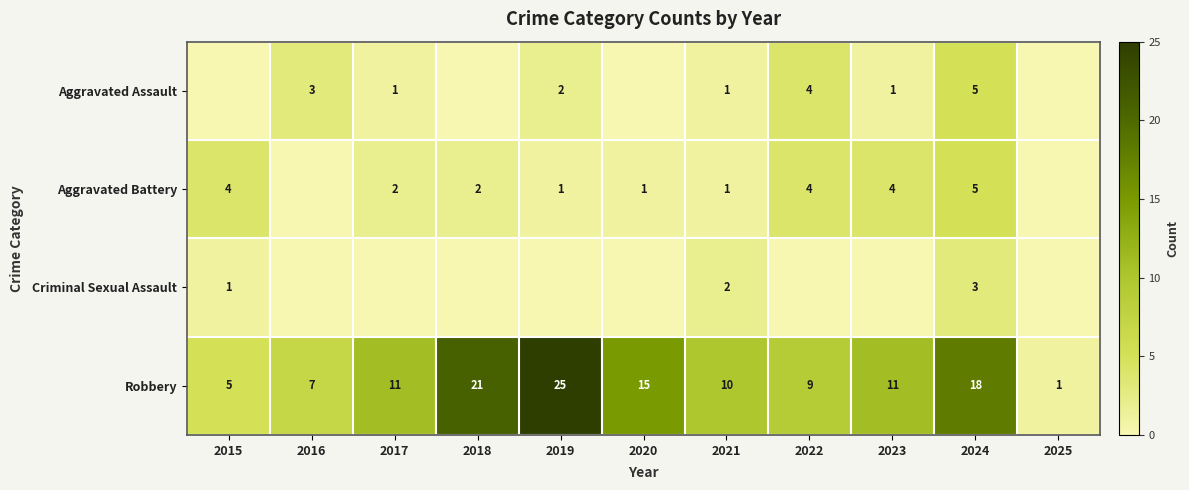

The Robbery series shows 10 at 2021. True or false?

True